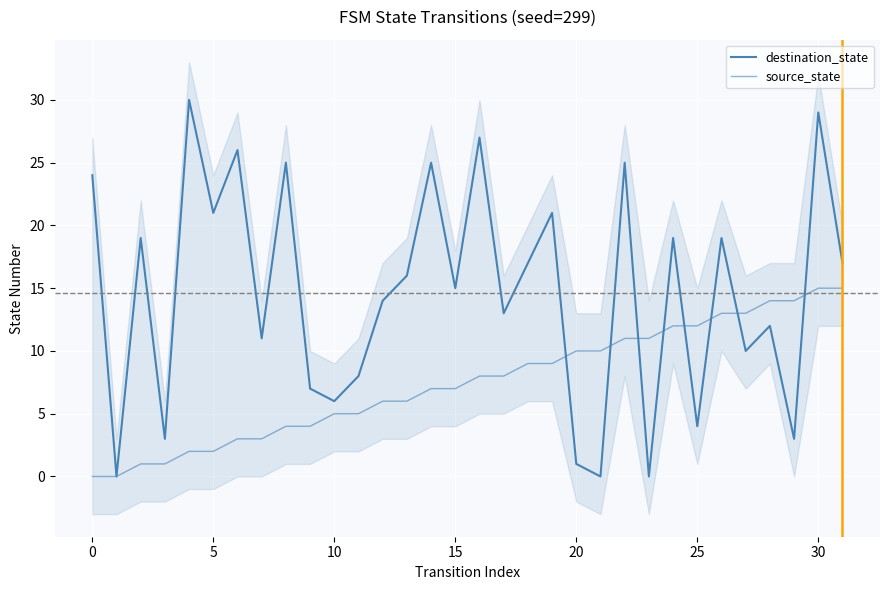

What value does the source_state series have at 28, to the nearest 10?

10